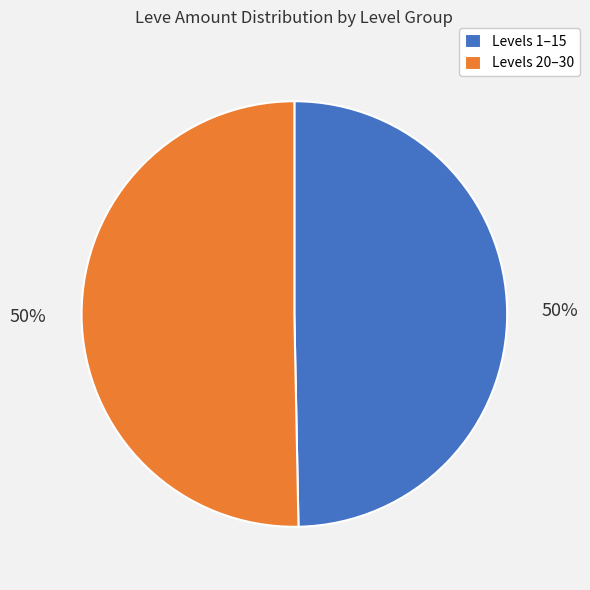

To the nearest percent, what is the average slice percentage?

50%